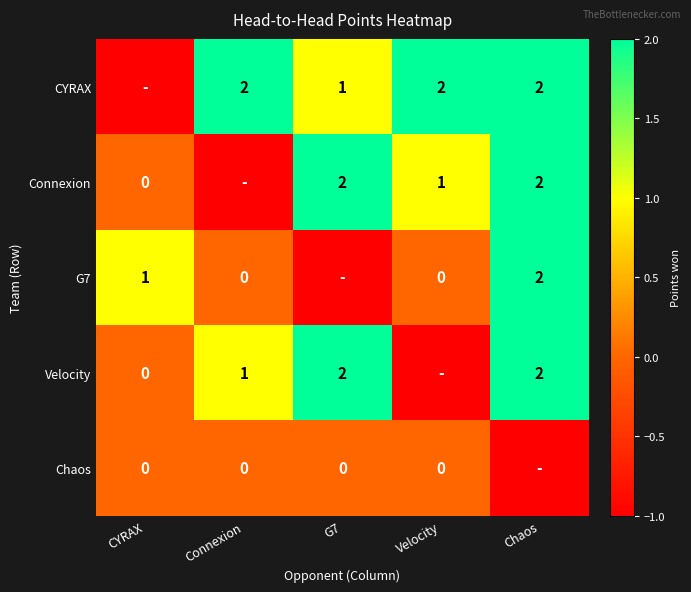

Which has a higher value, Chaos or CYRAX?

Chaos